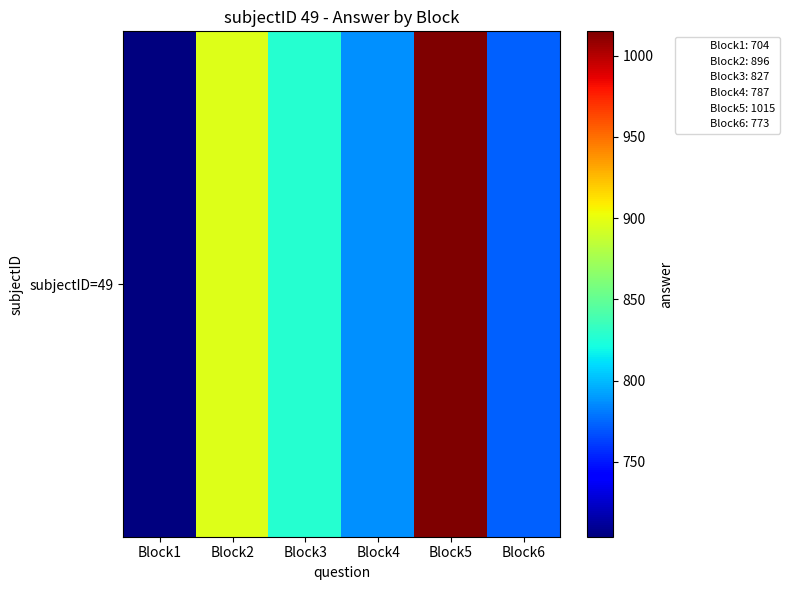

What is the minimum value shown in the chart?

704